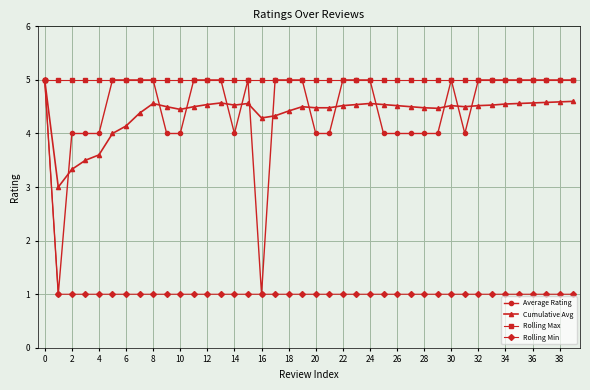

Which series has the largest total across all categories?

Rolling Max